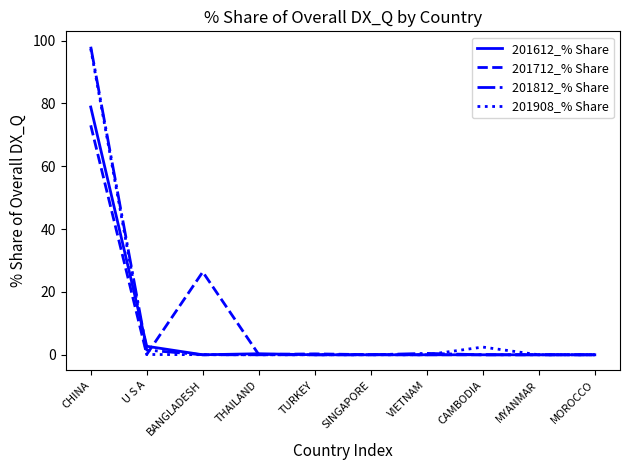

What is the difference between the 201612_% Share values at CHINA and TURKEY?

78.9